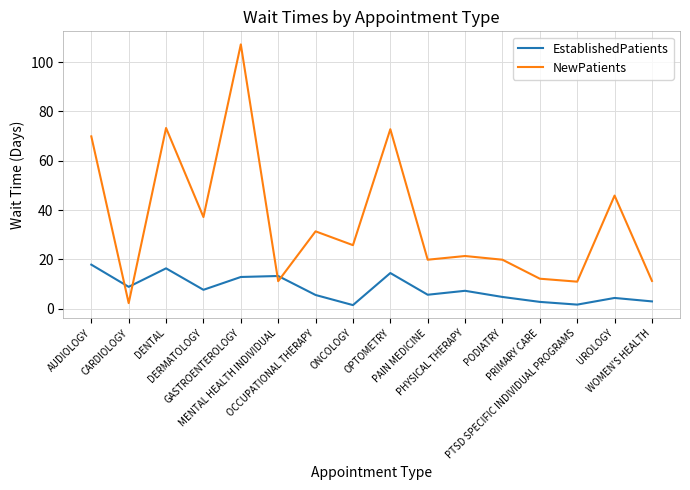

List the series in order of their overall mean, highest first.

NewPatients, EstablishedPatients